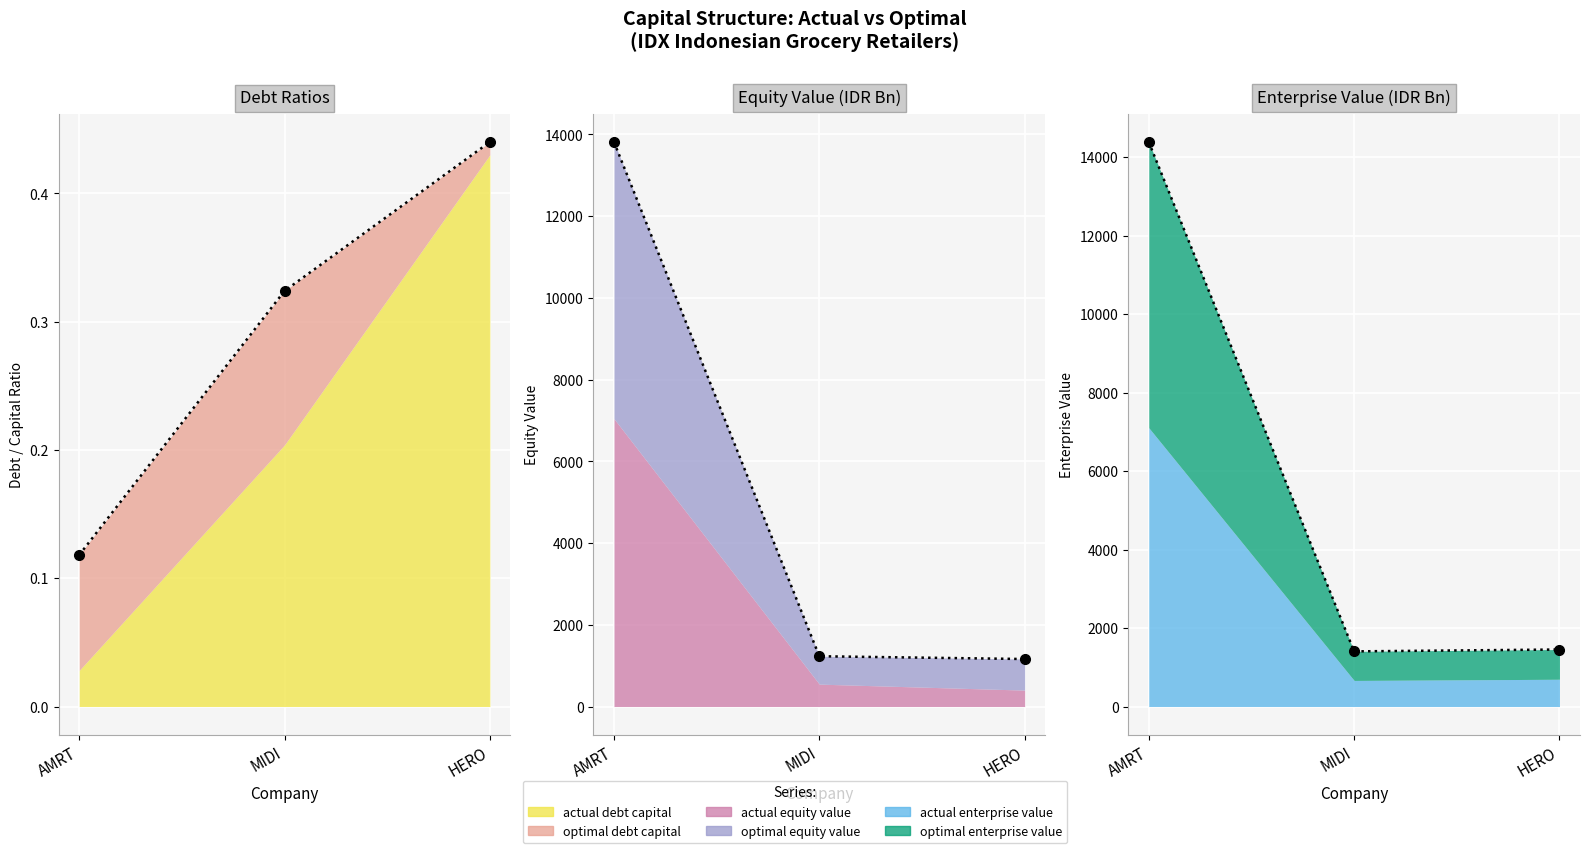

At which label is optimal_debt_capital closest to 0?

PT Hero Supermarket Tbk (HERO)